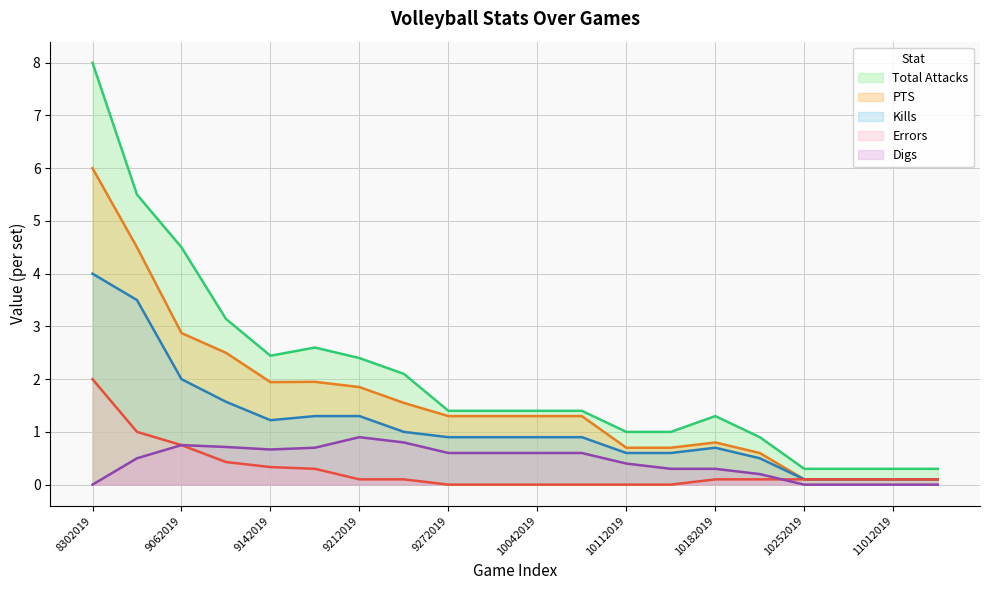

What is the sum of the Digs values at 10112019 and 10202019?

0.6